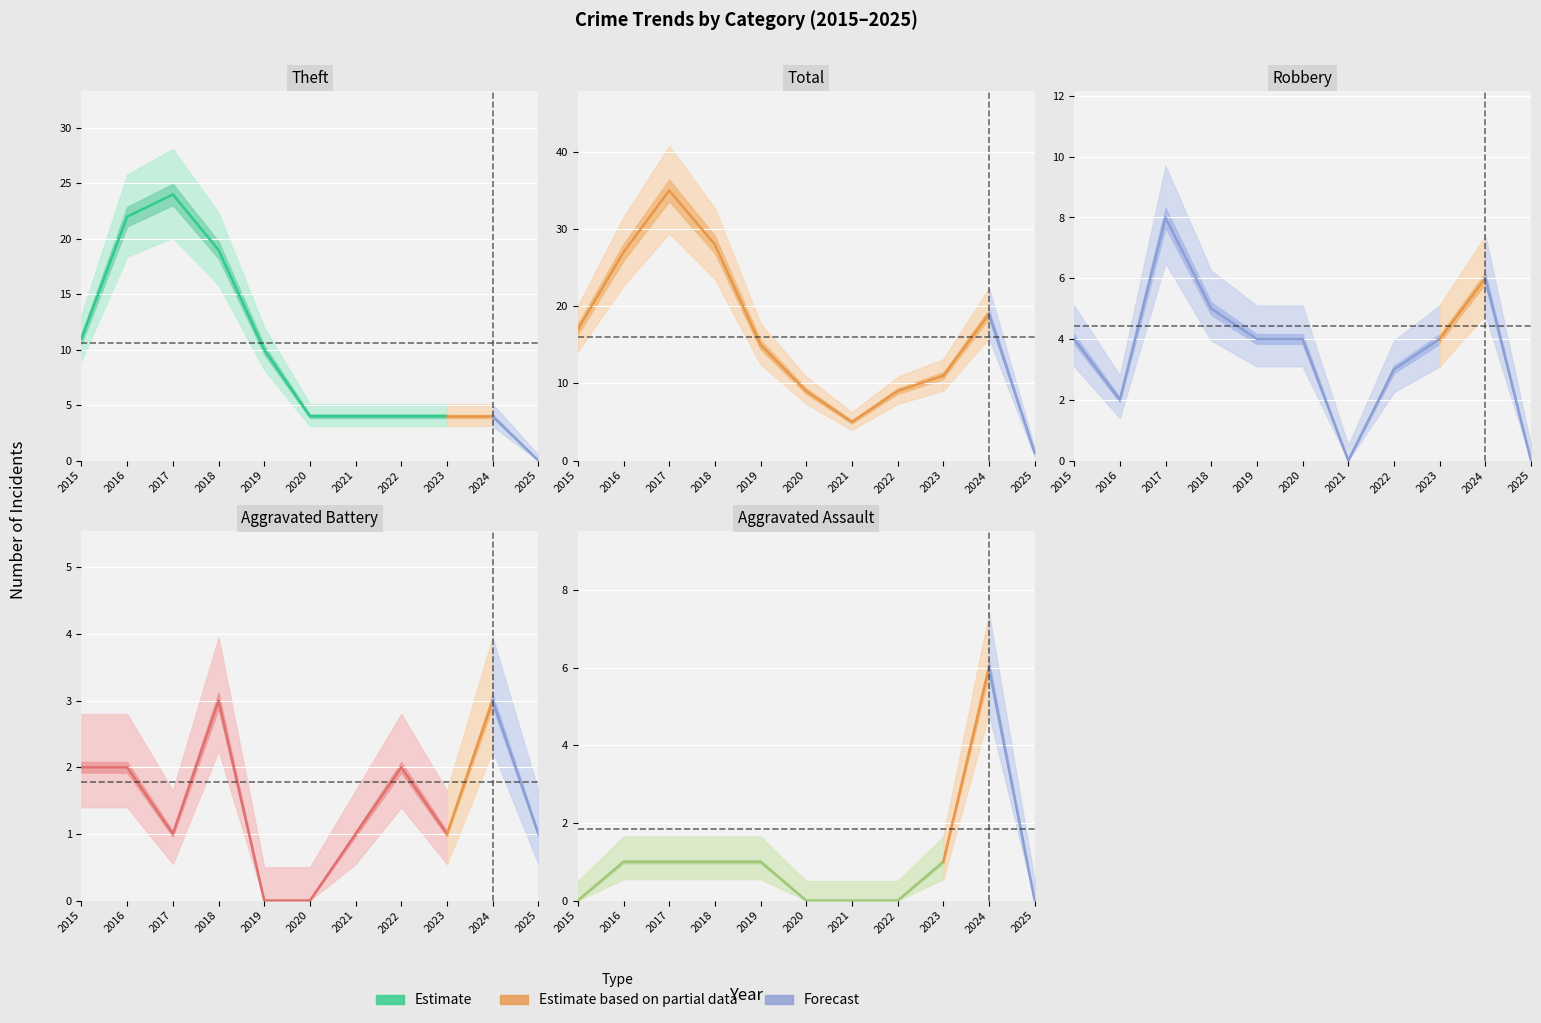

How many lines are shown in the chart?

5